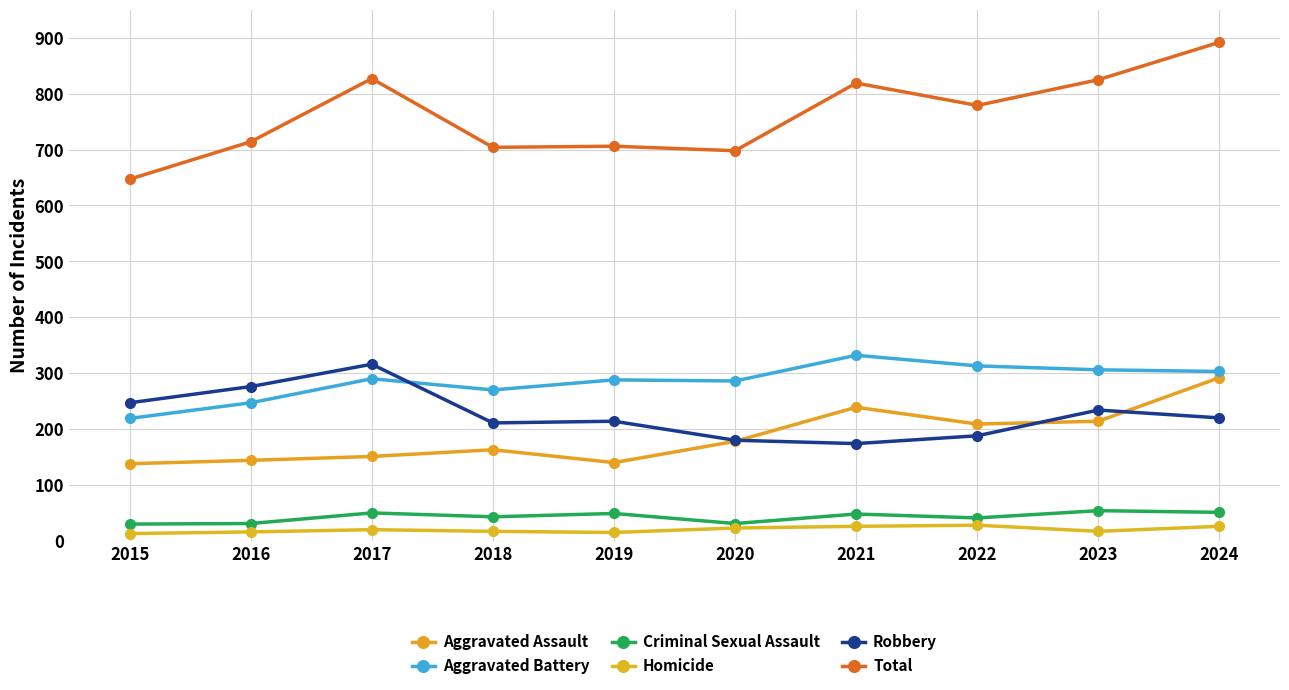

True or false: Total and Homicide intersect in this chart.

False